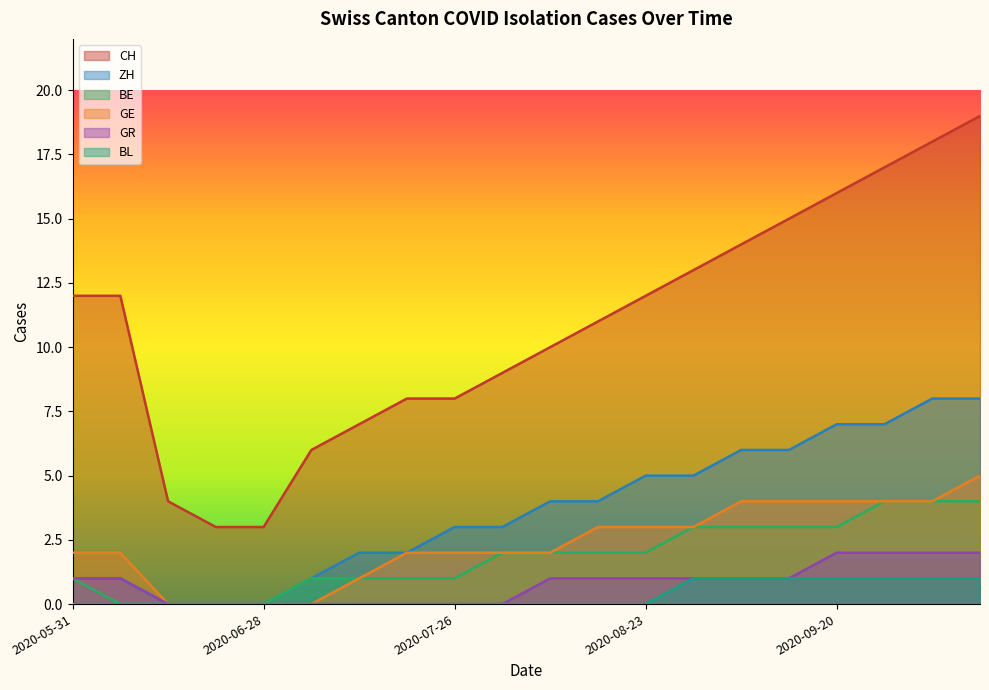

How many values in the BE series exceed 2?

7